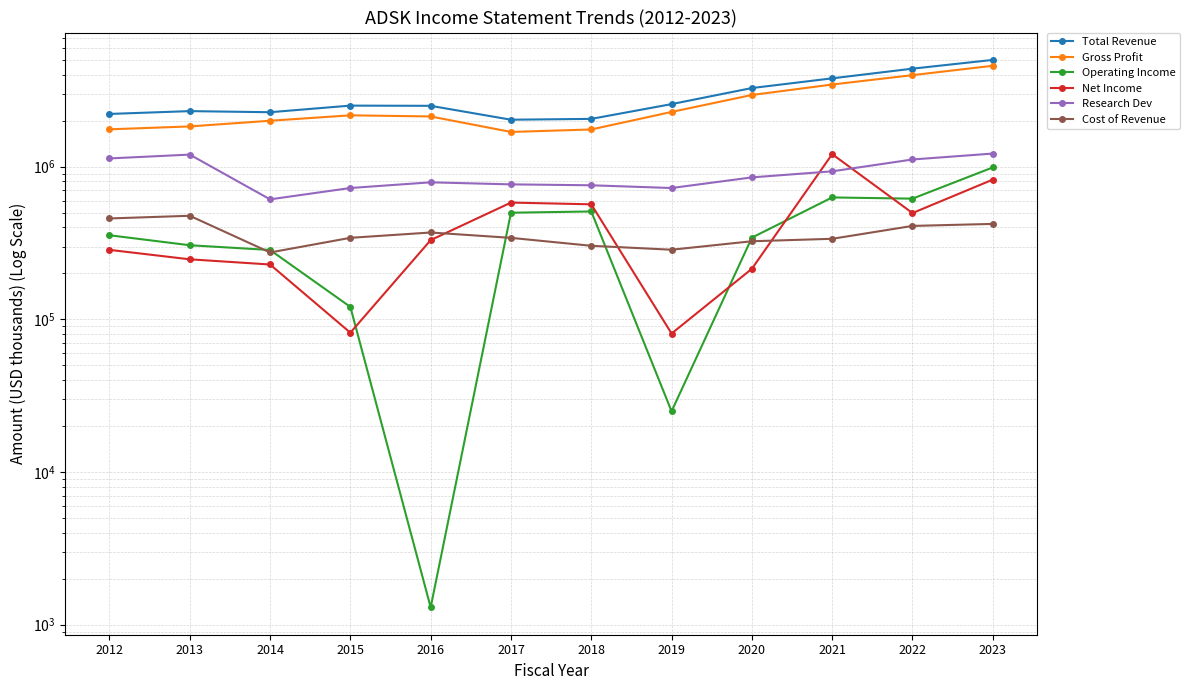

What is the average value of the Operating Income series?

390058